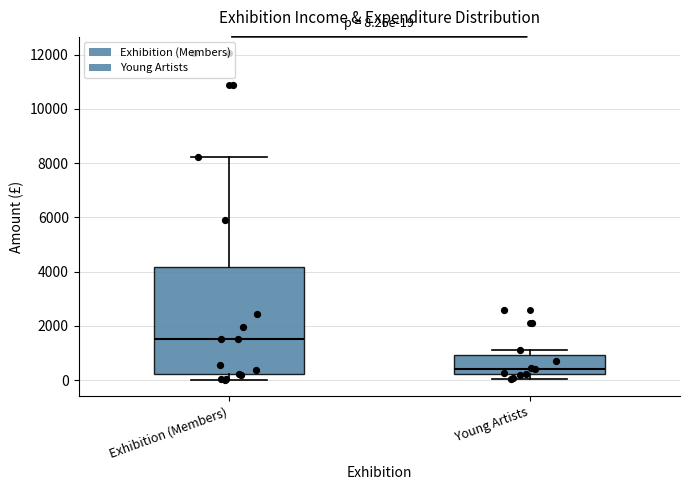

Which box's median line is the lowest?

Young Artists